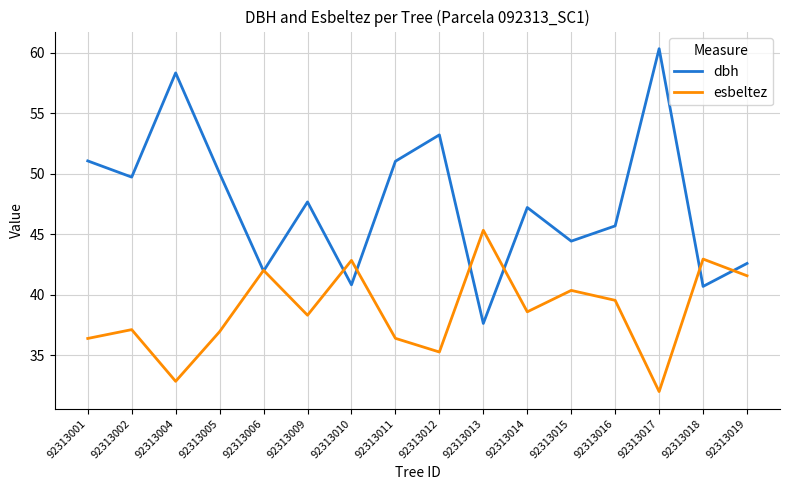

What is the total value across all series at 92313004?

91.2